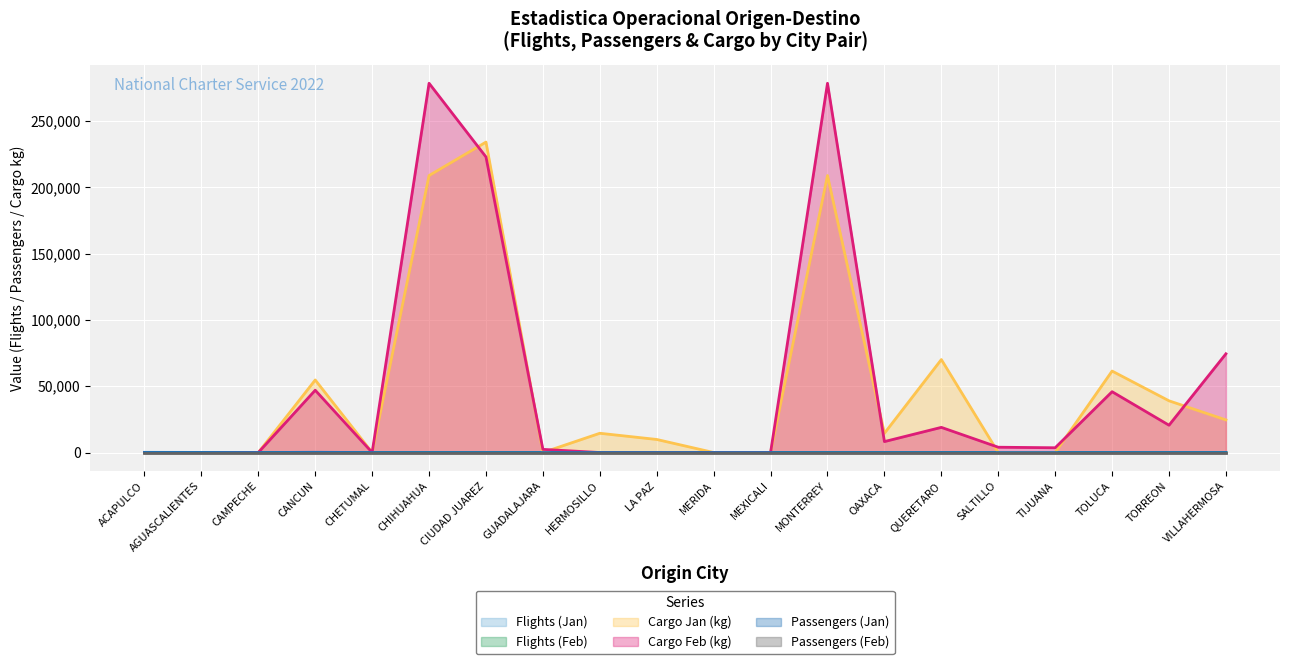

What is the label of the 6th point from the right?

QUERETARO